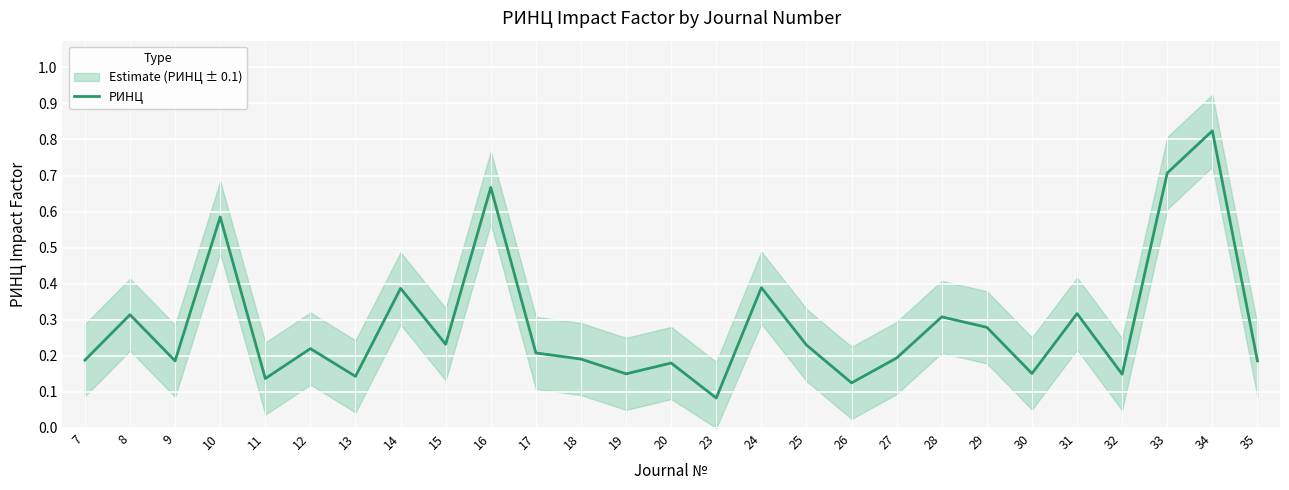

Rank the categories by value from highest to lowest.

34, 33, 16, 10, 24, 14, 31, 8, 28, 29, 15, 25, 12, 17, 27, 18, 7, 9, 35, 20, 30, 19, 32, 13, 11, 26, 23